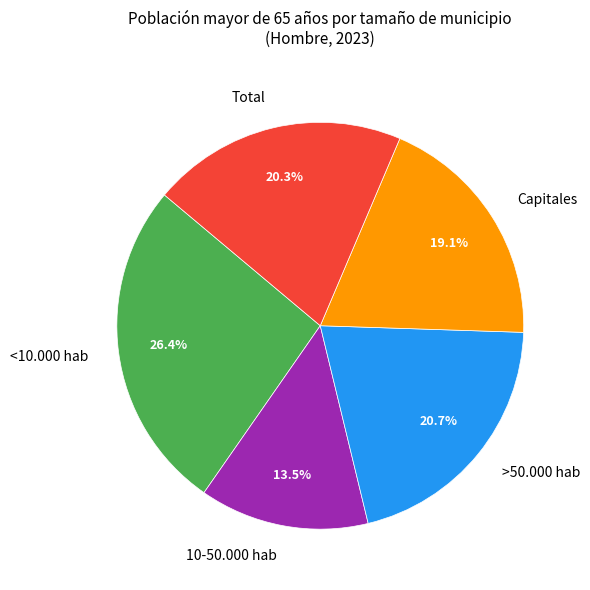

Combined, do <10.000 hab and 10-50.000 hab account for over 50%?

No